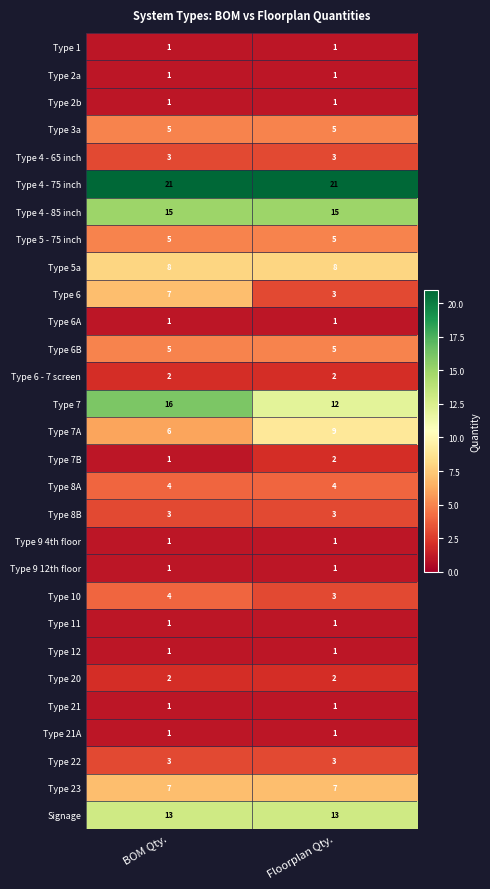

Which series has the largest total across all categories?

Type 4 - 75 inch